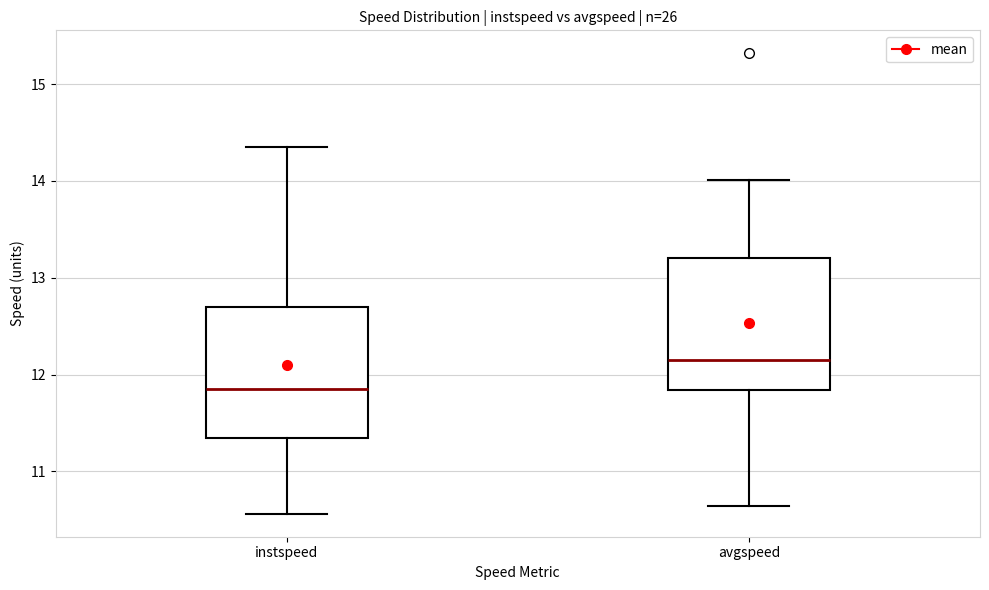

Where does the upper whisker of the box for instspeed end on the y-axis? The values are not printed on the chart, so give them approximately, as read against the axis.

14.4